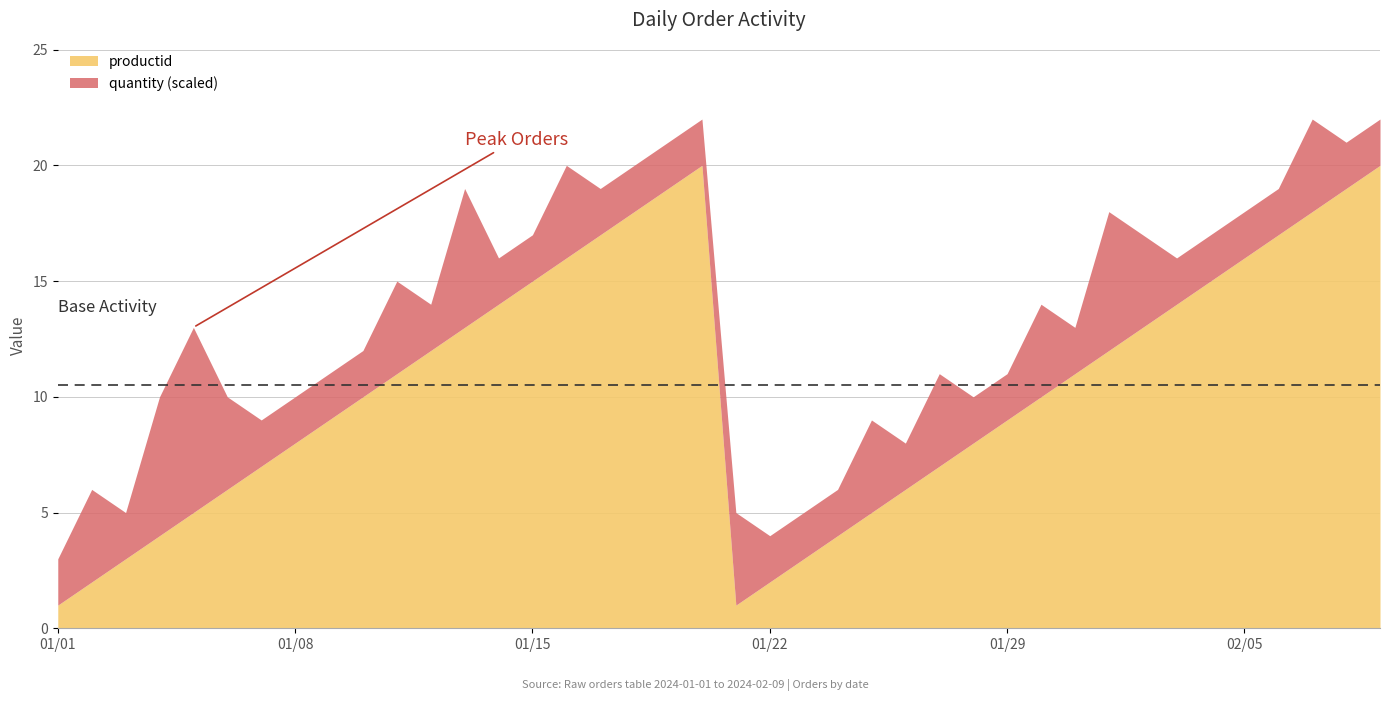

True or false: productid has a value of 14 at 01/29.

False